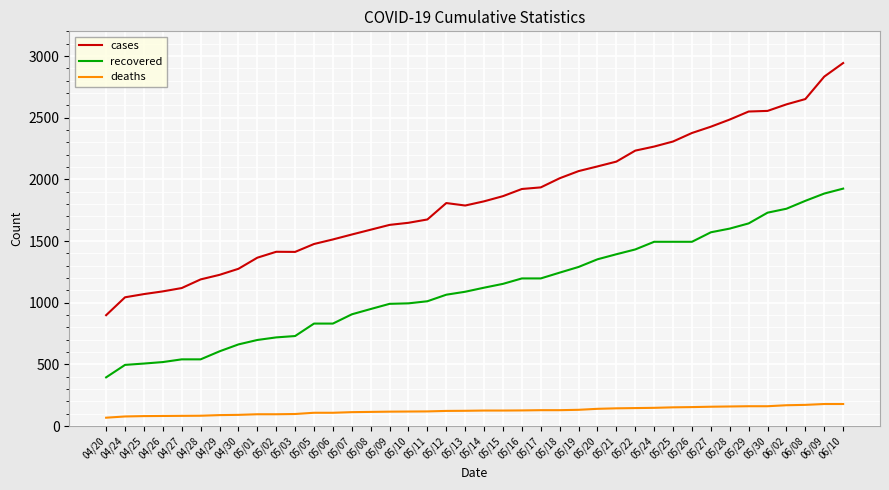

The value of cases at 05/01 is 1365. True or false?

True